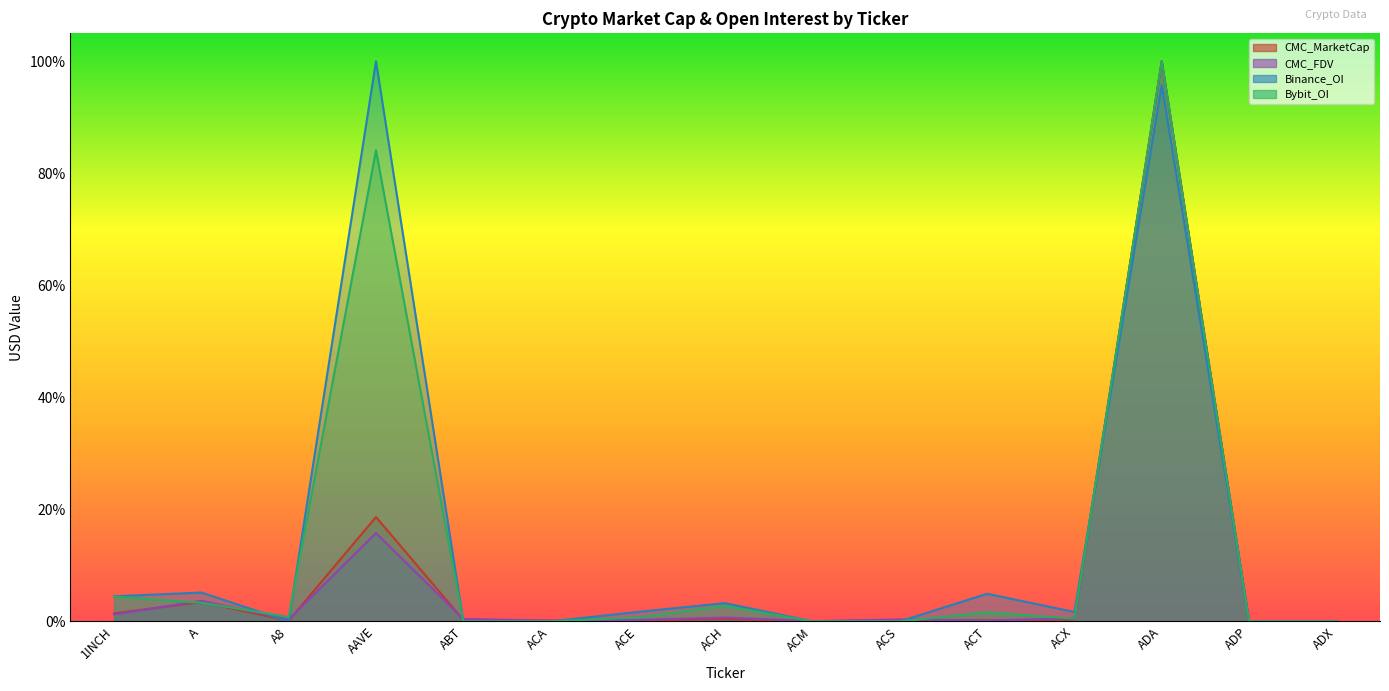

Which category has the highest value in the Bybit_OI series?

ADA